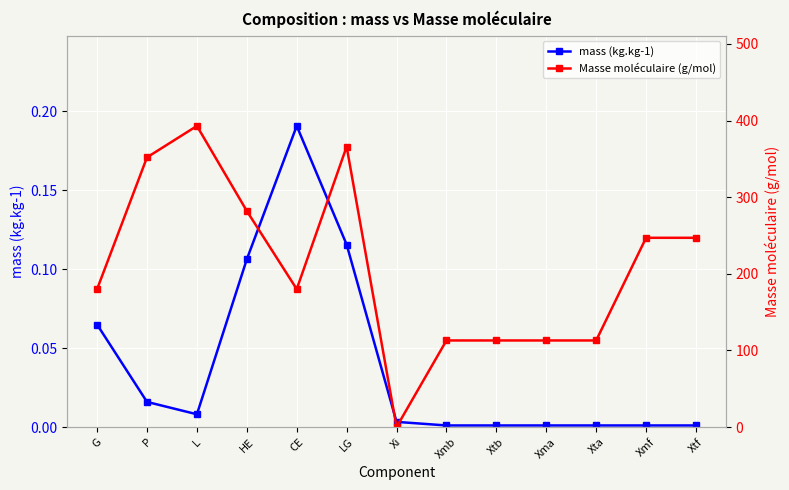

What are all the series names shown in the legend?

mass (kg.kg-1), Masse moléculaire (g/mol)